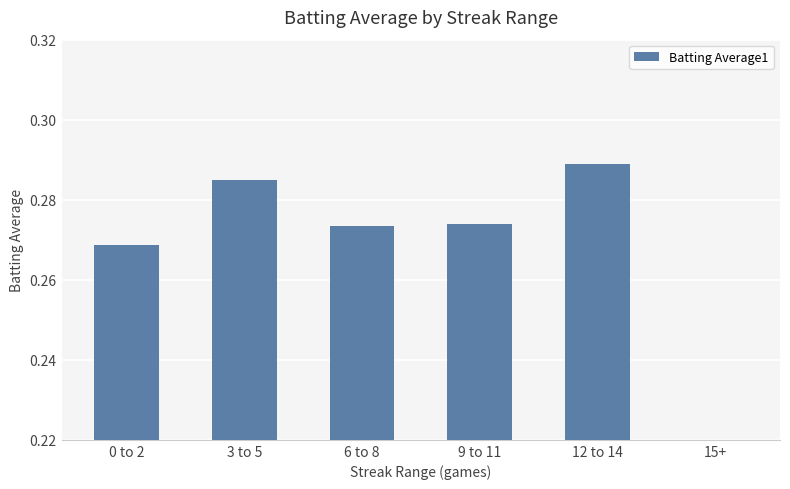

What position from the left is 9 to 11?

4